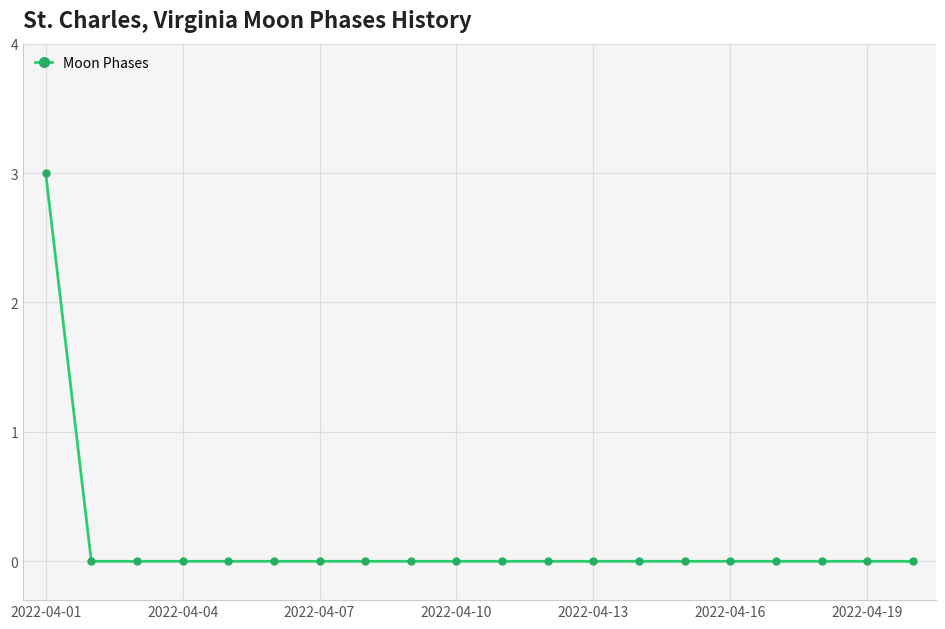

How many distinct data groups are displayed?

1